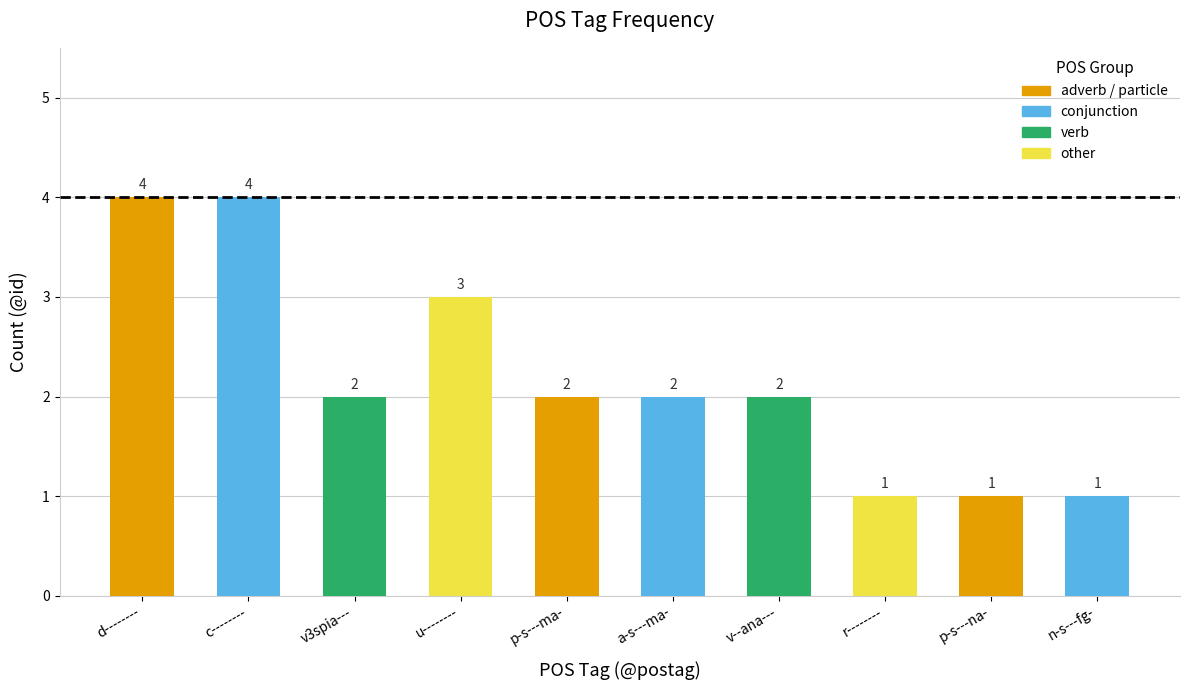

What is the ratio of the value at v3spia--- to the value at u--------?

0.7